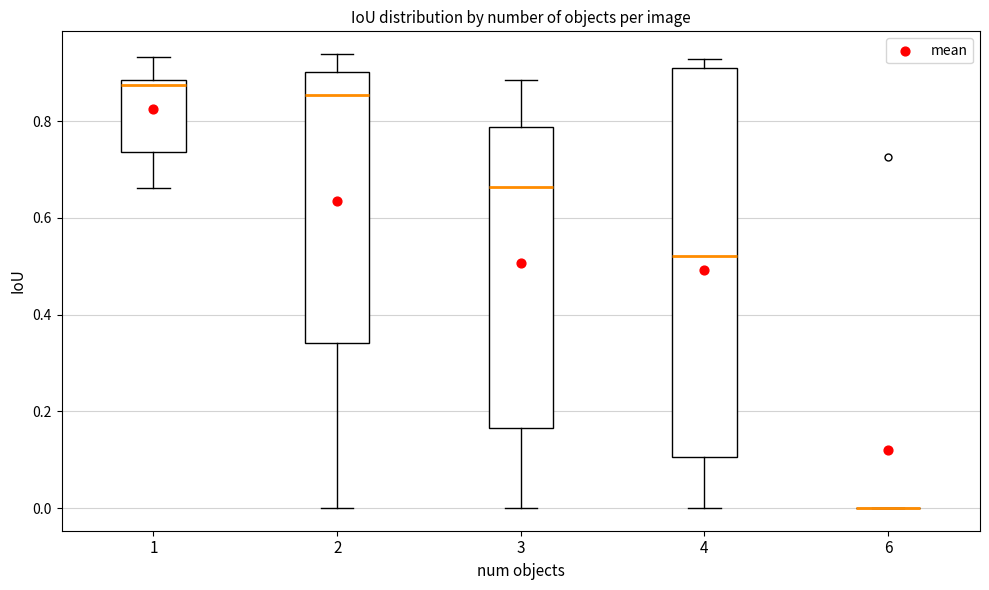

Reading left to right, transcribe this box plot: for each box, give where its median line is, the range the box spans, and where its two whiskers end, as read against the y-axis. The values are not printed on the chart, so give them approximately, as read against the axis.

1: median 0.88 (just below the box's upper edge), box 0.74 to 0.88, whiskers 0.66 to 0.94
2: median 0.86, box 0.34 to 0.90, whiskers 0.00 to 0.94
3: median 0.66, box 0.16 to 0.78, whiskers 0.00 to 0.88
4: median 0.52, box 0.10 to 0.90, whiskers 0.00 to 0.92
6: box collapsed to a line at 0.00, whiskers 0.00 to 0.00